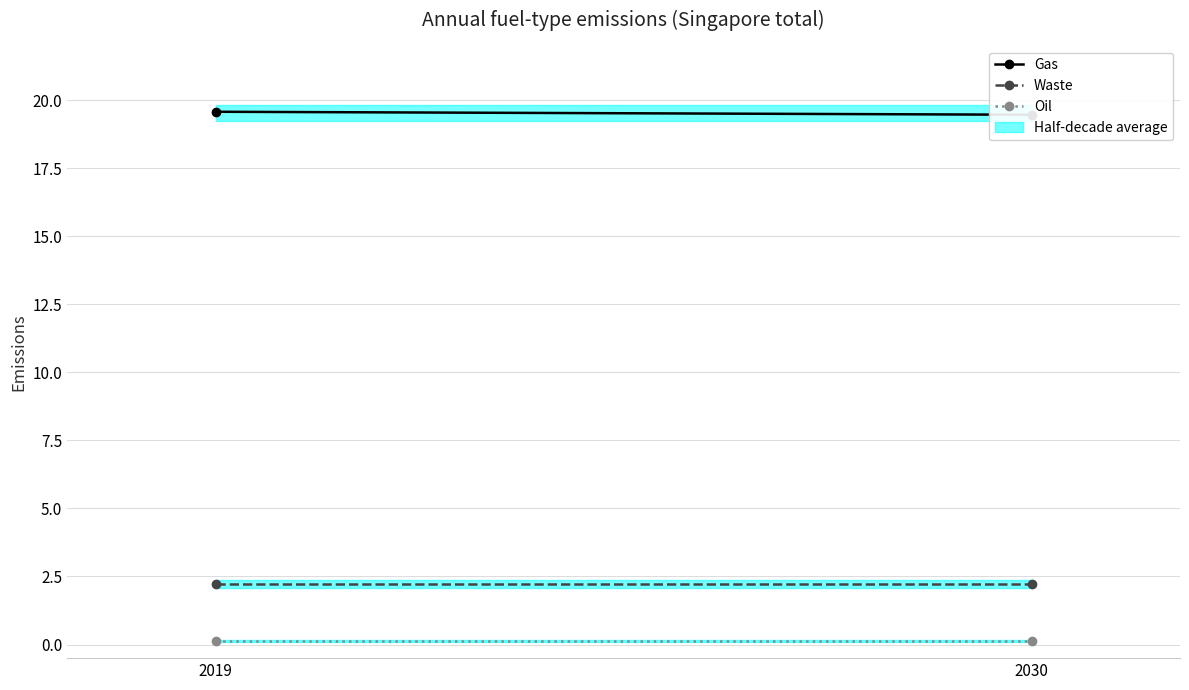

Which series changed the most between 2019 and 2030?

Gas